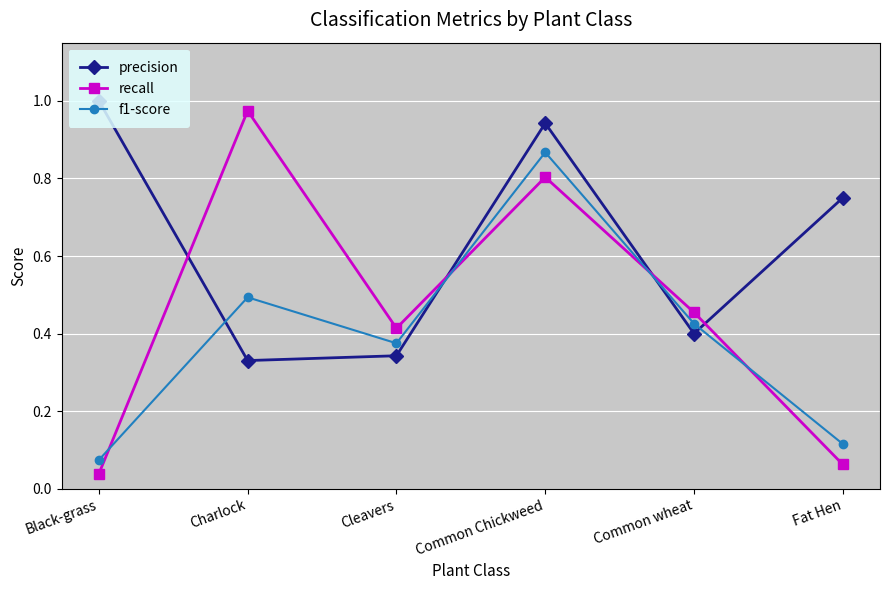

Is the value of precision at Common wheat greater than the value of f1-score at Cleavers?

Yes